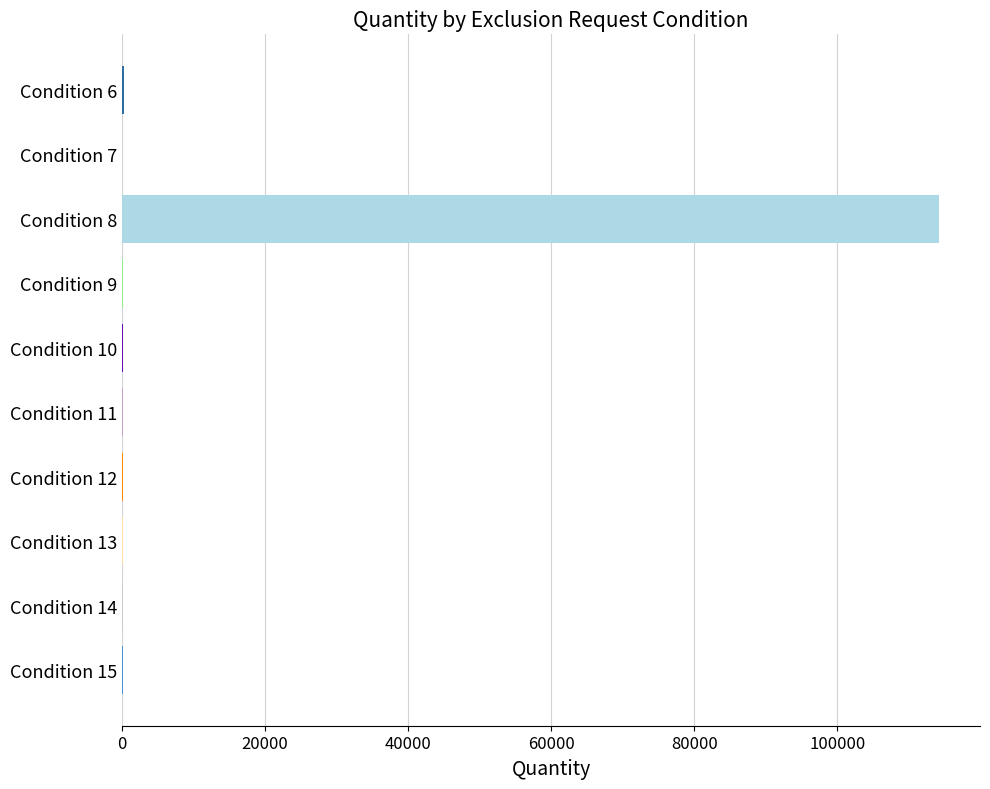

What is the greatest value displayed?

114244